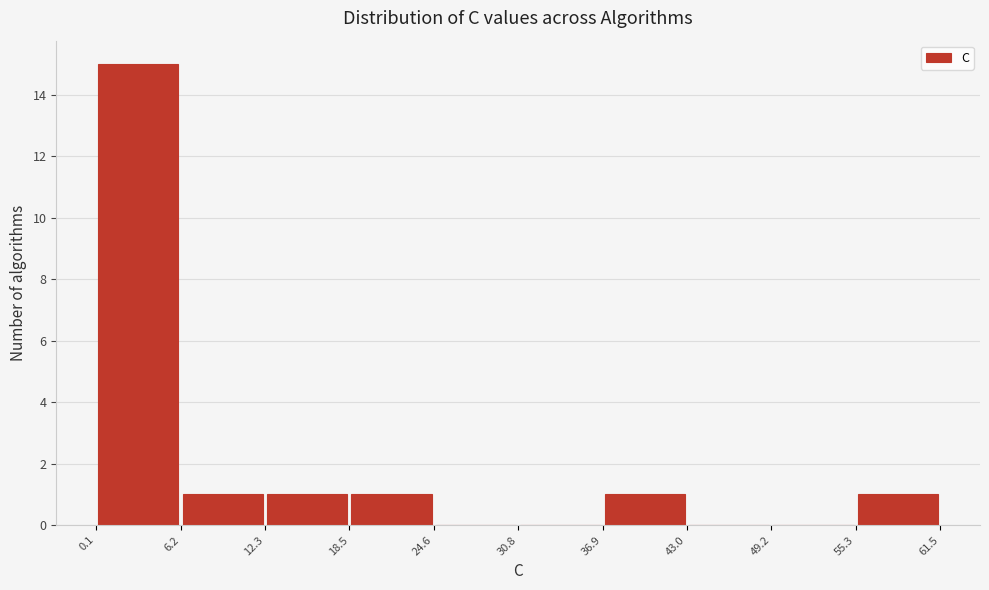

Reading left to right, transcribe this chart: for each bar, give the range it covers on the x-axis and its height. The values are not printed on the chart, so give them approximately, as read against the axis.

0.1 to 6.2: 15
6.2 to 12.3: 1
12.3 to 18.5: 1
18.5 to 24.6: 1
24.6 to 30.8: 0
30.8 to 36.9: 0
36.9 to 43.0: 1
43.0 to 49.2: 0
49.2 to 55.3: 0
55.3 to 61.5: 1